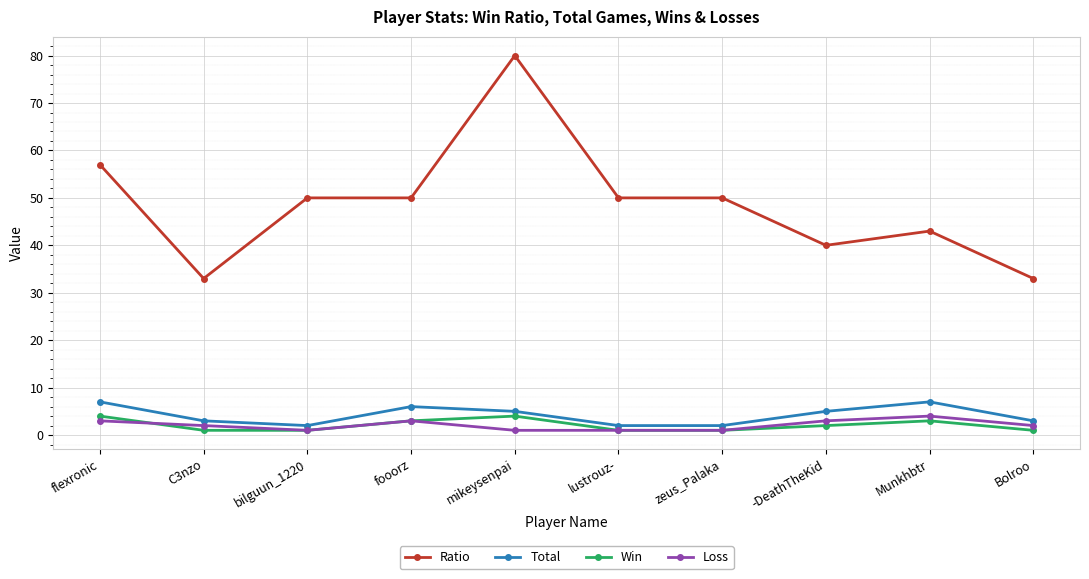

True or false: Ratio has more than 0 points higher than both neighbors.

True